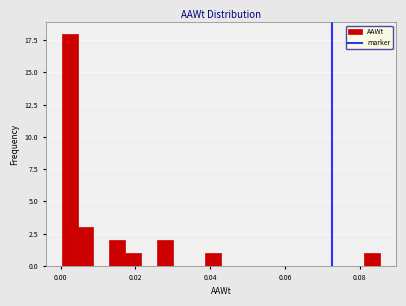

Around what value on the x-axis is the tallest bar? Give the approximate position of its centre, as read against the axis.

0.002